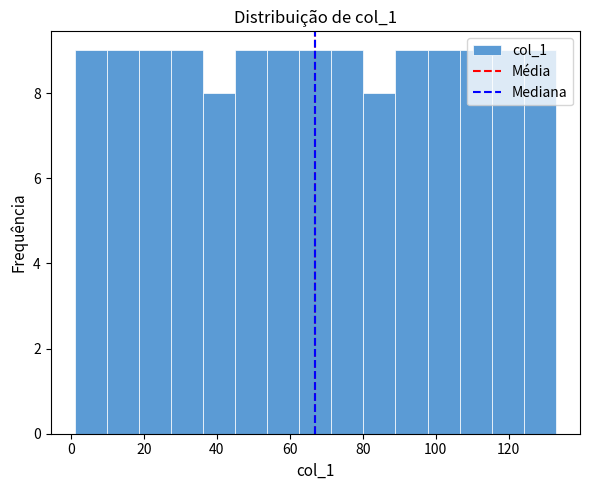

Reading left to right, list every bar in this chart as the range it spans on the x-axis followed by its height. Neither the bar edges nor the heights are printed on the chart, so give them approximately, as read against the axes.

1.0 to 9.8: 9
9.8 to 18.6: 9
18.6 to 27.4: 9
27.4 to 36.2: 9
36.2 to 45.0: 8
45.0 to 53.8: 9
53.8 to 62.6: 9
62.6 to 71.4: 9
71.4 to 80.2: 9
80.2 to 89.0: 8
89.0 to 97.8: 9
97.8 to 106.6: 9
106.6 to 115.4: 9
115.4 to 124.2: 9
124.2 to 133.0: 9